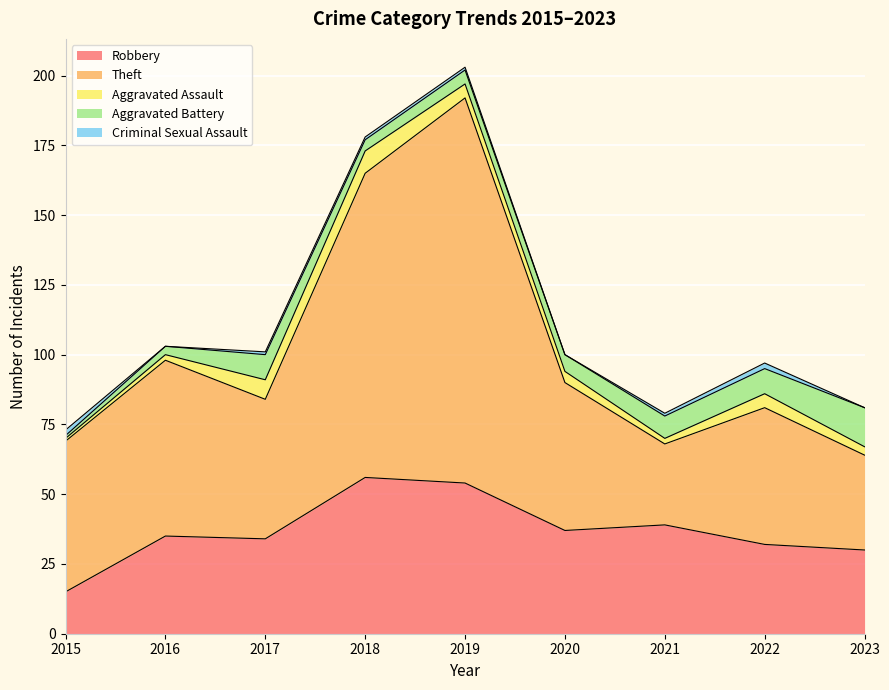

Reading left to right, extract all data points from this chart.

Robbery: 2015=15	2016=35	2017=34	2018=56	2019=54	2020=37	2021=39	2022=32	2023=30
Theft: 2015=54	2016=63	2017=50	2018=109	2019=138	2020=53	2021=29	2022=49	2023=34
Aggravated Assault: 2015=1	2016=2	2017=7	2018=8	2019=5	2020=4	2021=2	2022=5	2023=3
Aggravated Battery: 2015=1	2016=3	2017=9	2018=4	2019=5	2020=6	2021=8	2022=9	2023=14
Criminal Sexual Assault: 2015=2	2016=0	2017=1	2018=1	2019=1	2020=0	2021=1	2022=2	2023=0